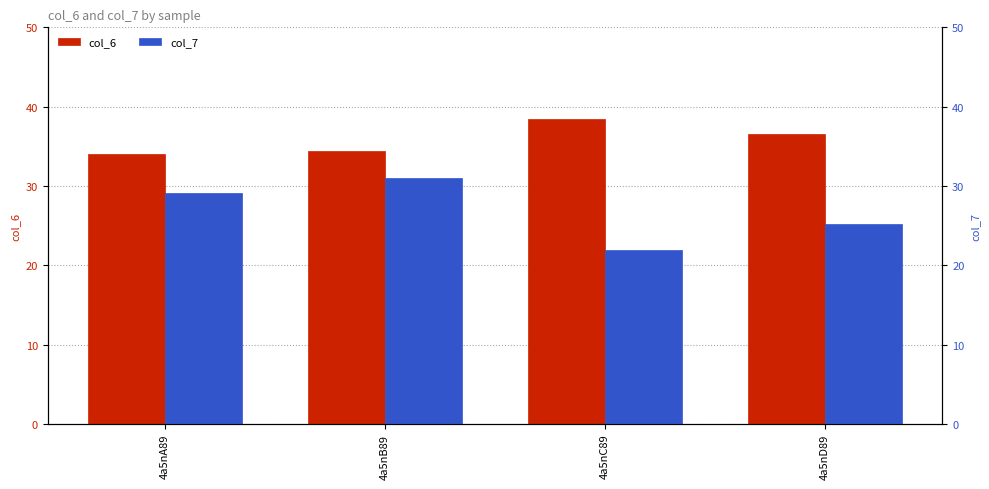

What is the label of the 2nd bar from the right?

4a5nC89